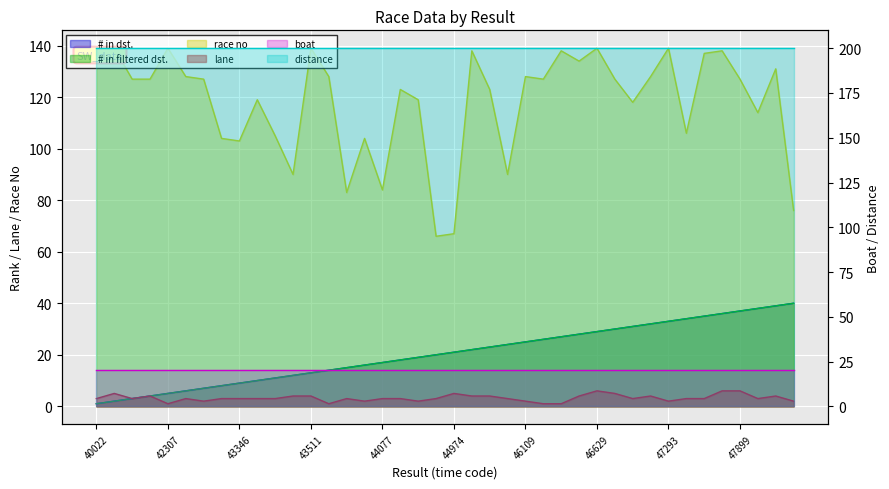

How many values in the lane series are below 3?

10